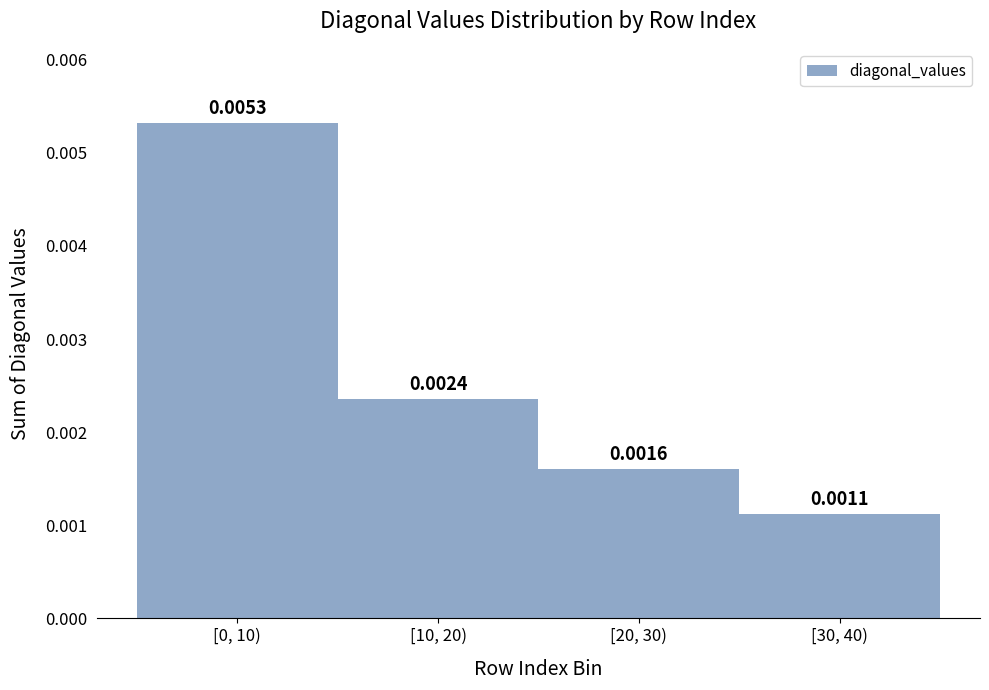

Which has a higher value, [20, 30) or [10, 20)?

[10, 20)